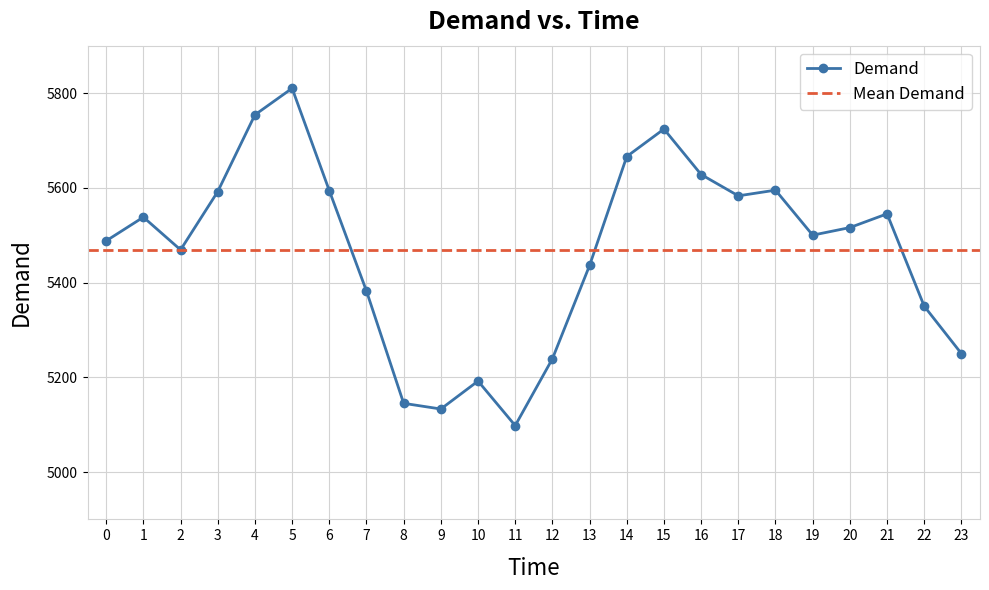

Reading right to left, list all the values displayed in this chart.

23=5250	22=5350	21=5545	20=5516	19=5500	18=5595	17=5583	16=5628	15=5724	14=5666	13=5436	12=5239	11=5098	10=5192	9=5133	8=5145	7=5382	6=5594	5=5810	4=5754	3=5592	2=5469	1=5538	0=5488